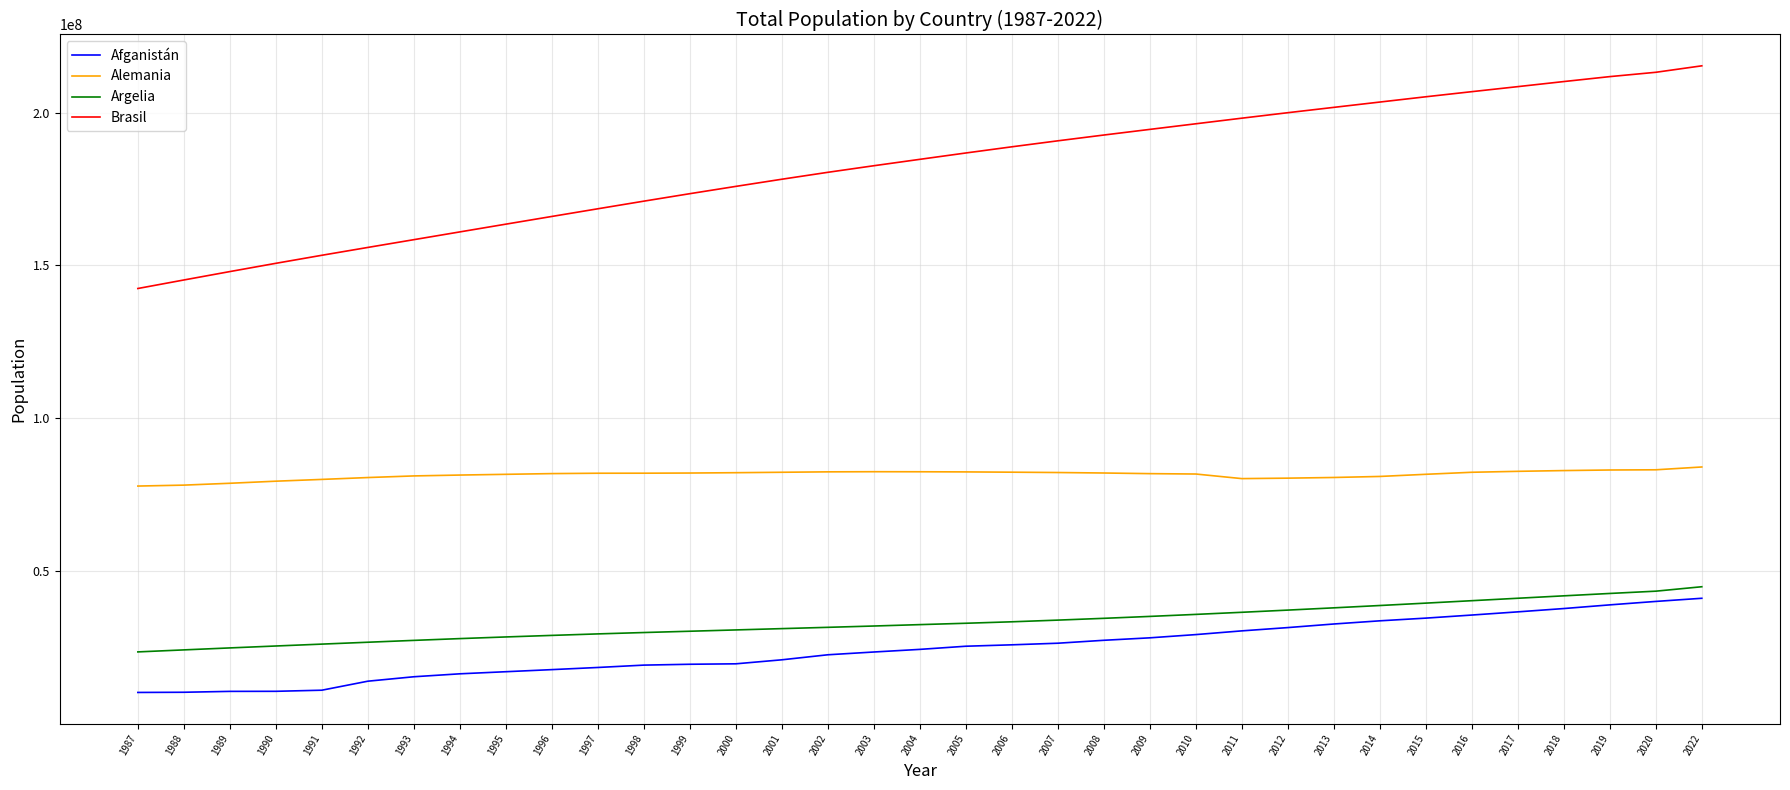

Which category has the lowest value in the Brasil series?

1987